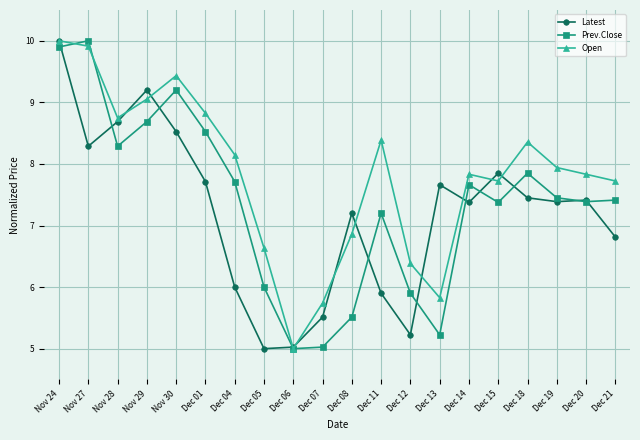

In Latest, how many points are higher than both neighbors (excluding endpoints)?

5